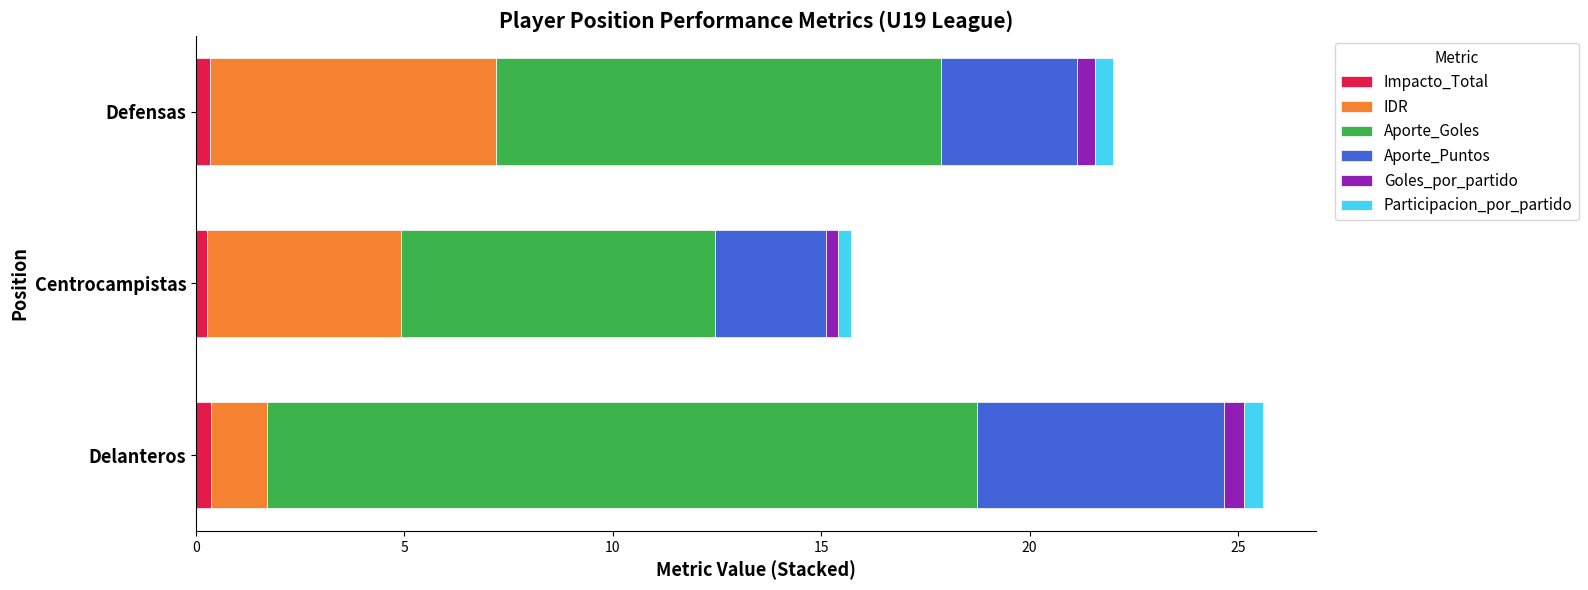

At which category is the sum across all series the highest?

Delanteros